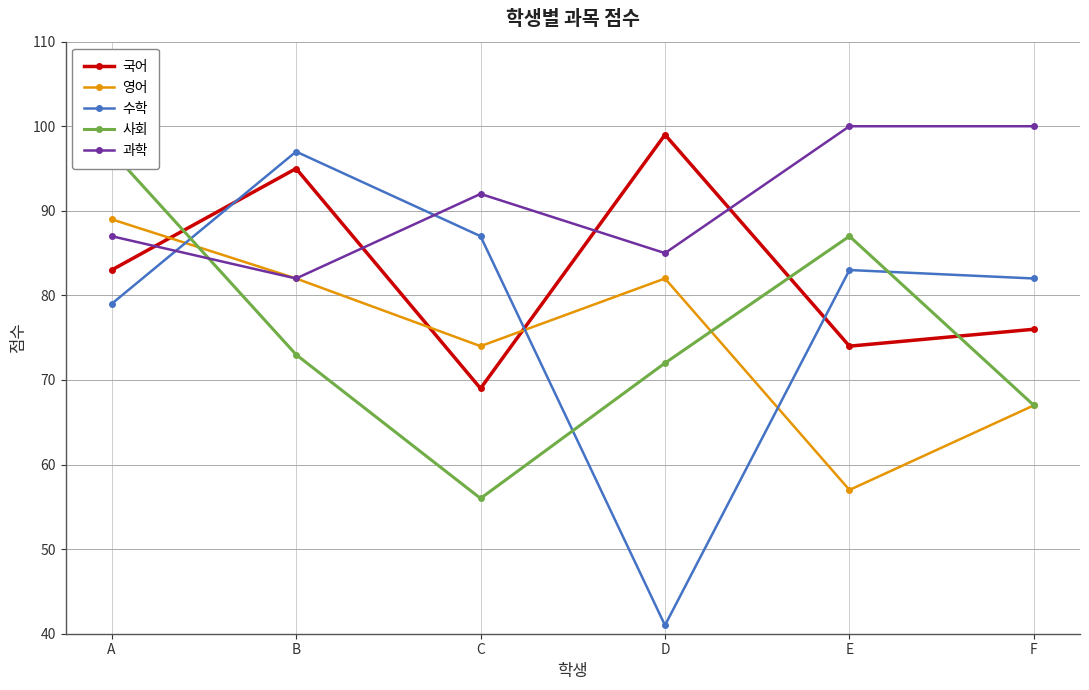

Rank the categories by 국어 value from highest to lowest.

D, B, A, F, E, C